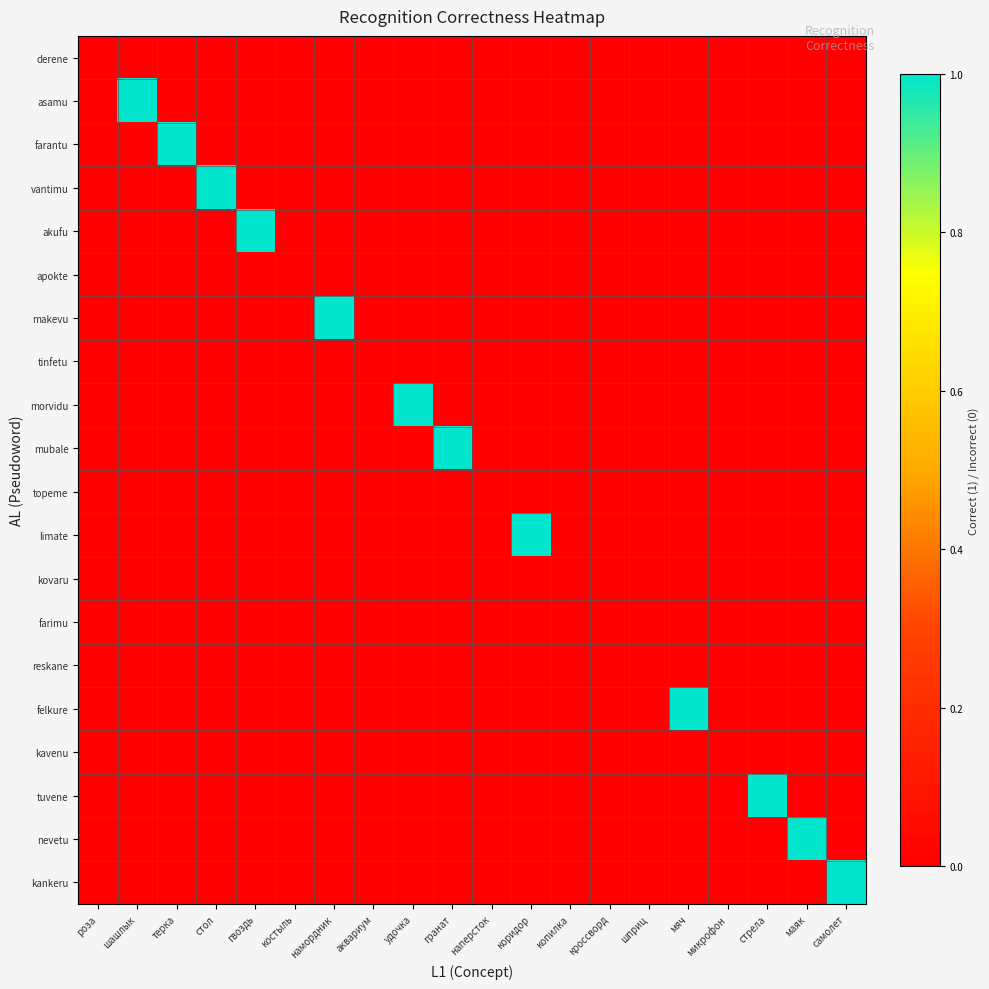

Which has a higher value, кроссворд or мяч?

кроссворд